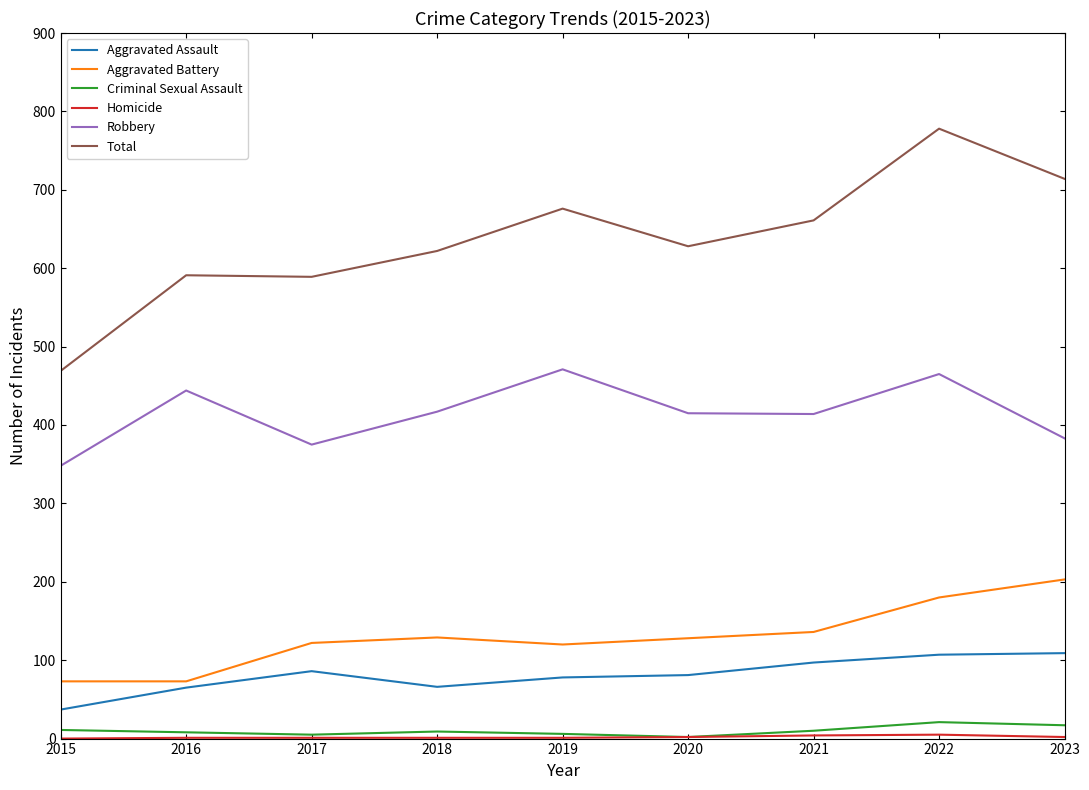

Is it true that Total equals 392 at 2022?

False